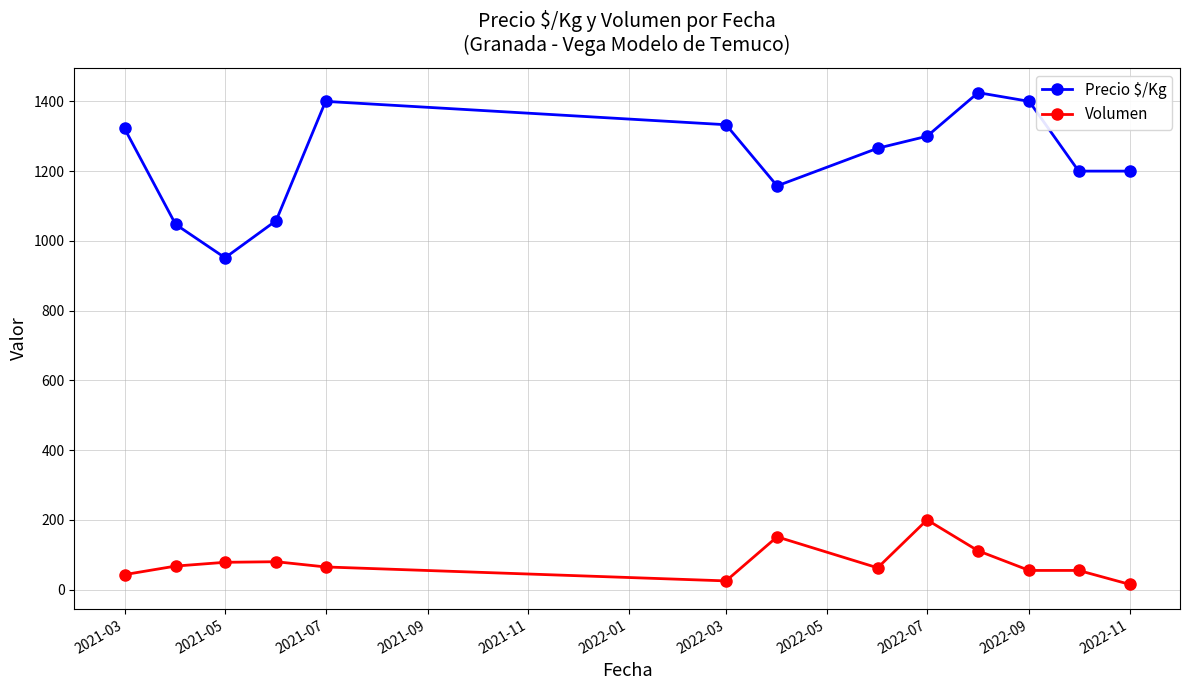

What is the highest value of the Precio $/Kg series?

1425.0